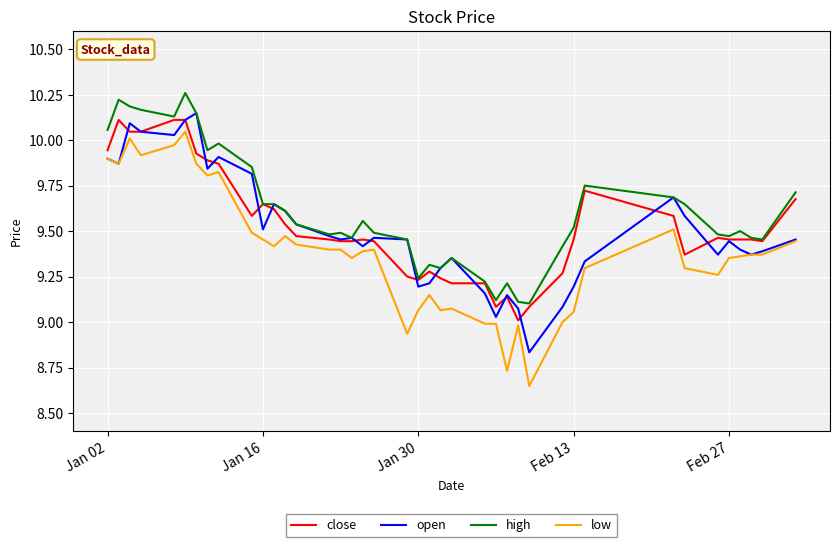

True or false: high and low intersect in this chart.

False